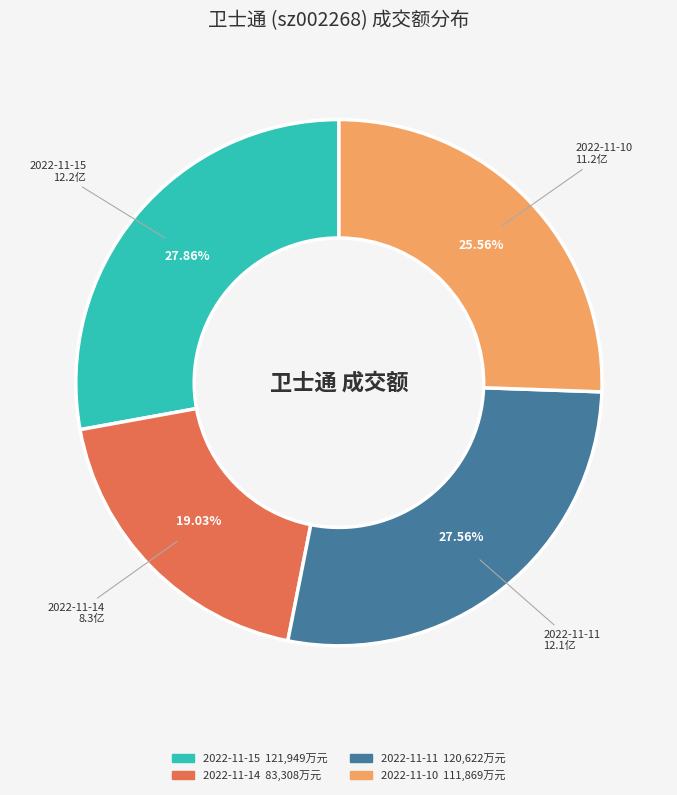

Which has a higher value, 2022-11-10 or 2022-11-14?

2022-11-10